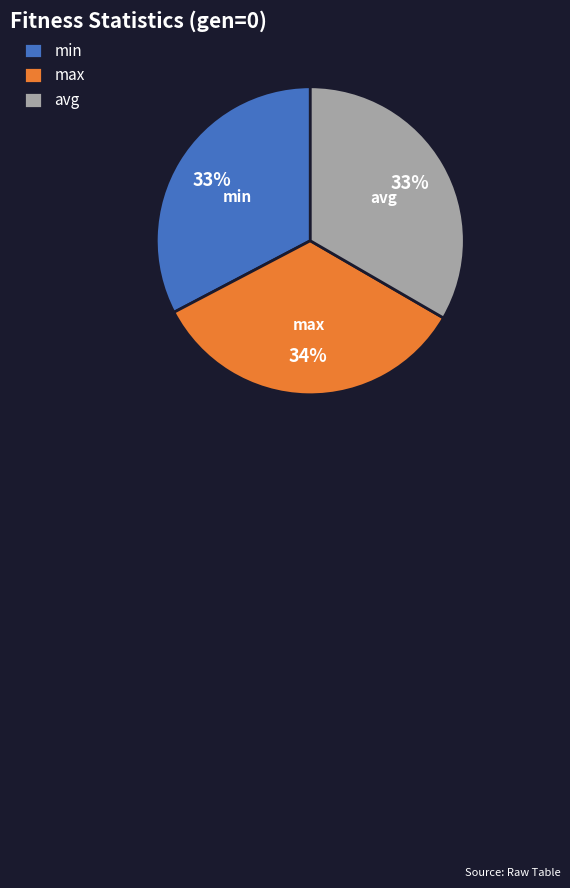

To the nearest percent, what is the difference between the min and max slice percentages?

1%